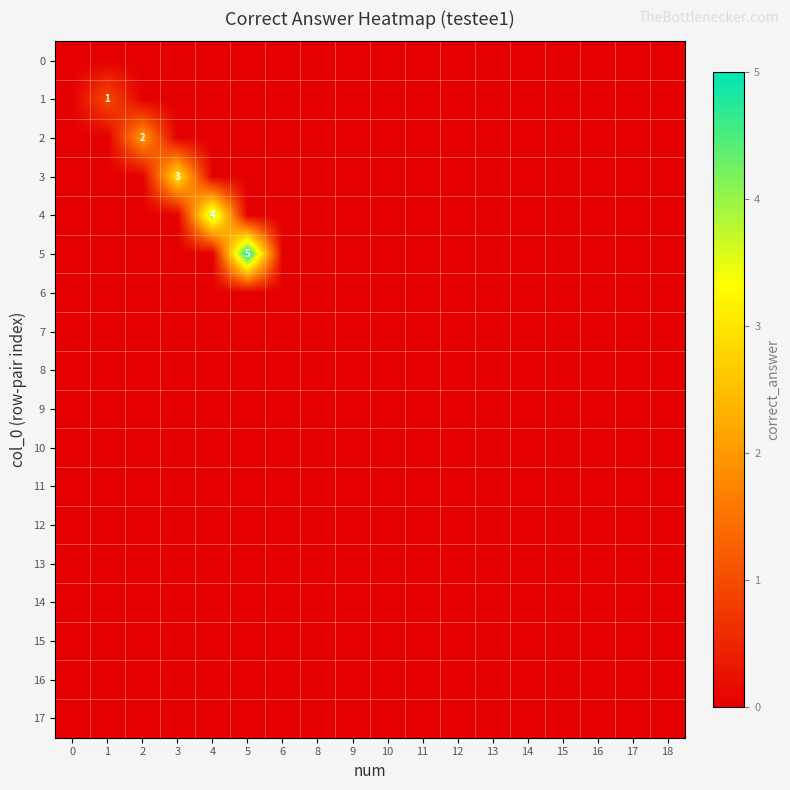

Rank the series at 16 from lowest to highest value.

0, 1, 2, 3, 4, 5, 6, 7, 8, 9, 10, 11, 12, 13, 14, 15, 16, 17